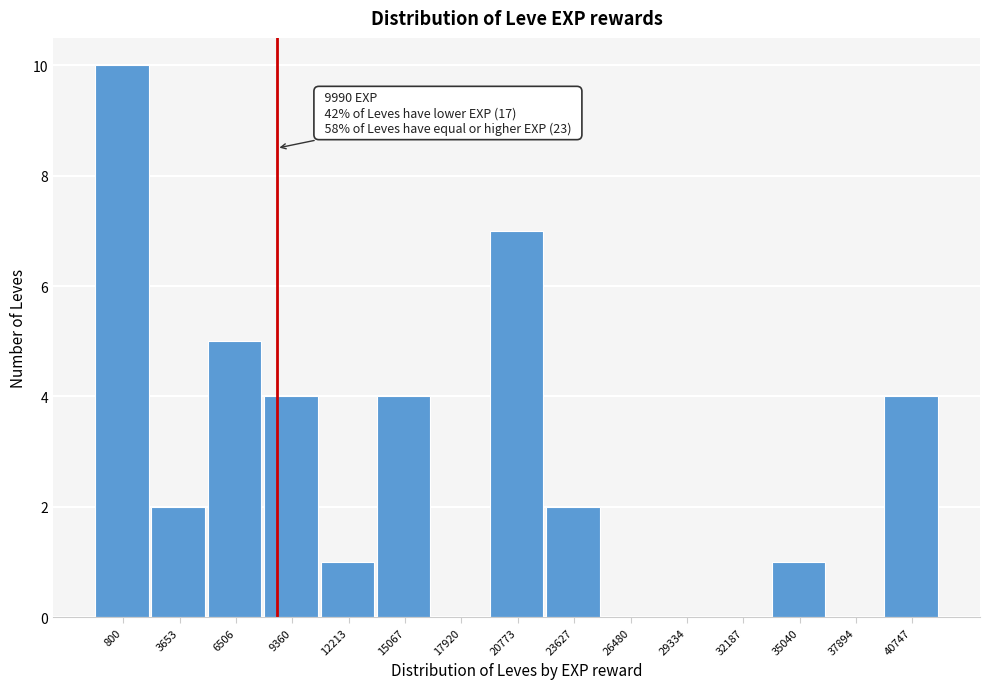

Reading right to left, extract all data points from this chart.

40747=4	37894=0	35040=1	32187=0	29334=0	26480=0	23627=2	20773=7	17920=0	15067=4	12213=1	9360=4	6506=5	3653=2	800=10